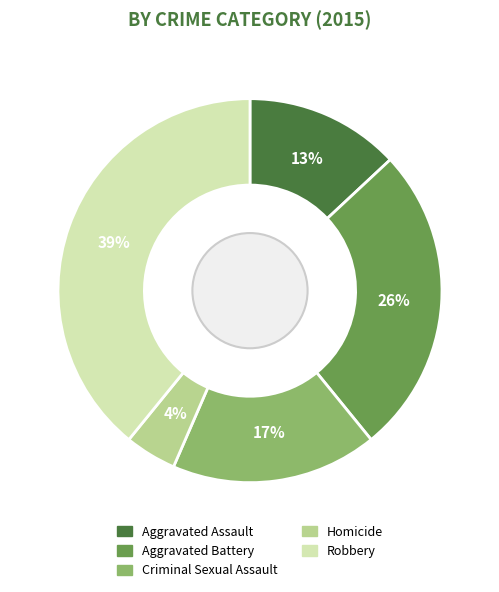

Rank the categories by value from highest to lowest.

Robbery, Aggravated Battery, Criminal Sexual Assault, Aggravated Assault, Homicide